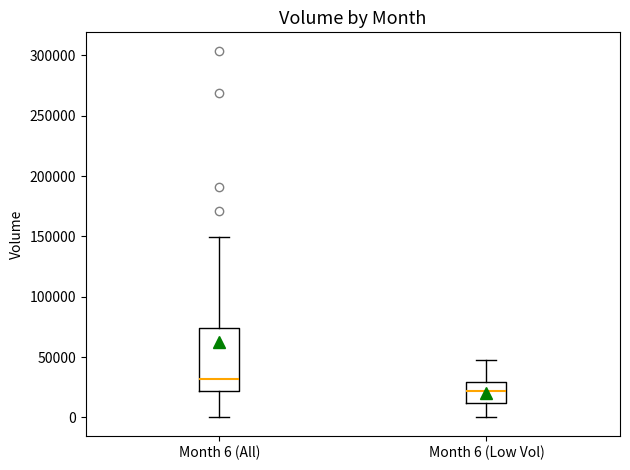

Reading left to right, transcribe this box plot: for each box, give where its median line is, the range the box spans, and where its two whiskers end, as read against the y-axis. The values are not printed on the chart, so give them approximately, as read against the axis.

Month 6 (All): median 30000, box 20000 to 75000, whiskers 0 to 150000
Month 6 (Low Vol): median 20000, box 10000 to 30000, whiskers 0 to 50000